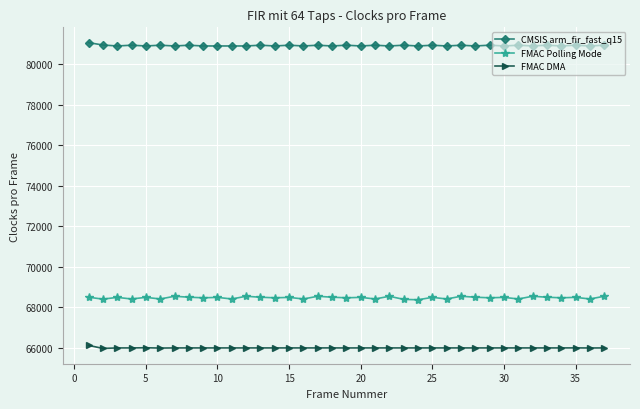

What is the difference between the second highest and second lowest values in the FMAC DMA series?

16